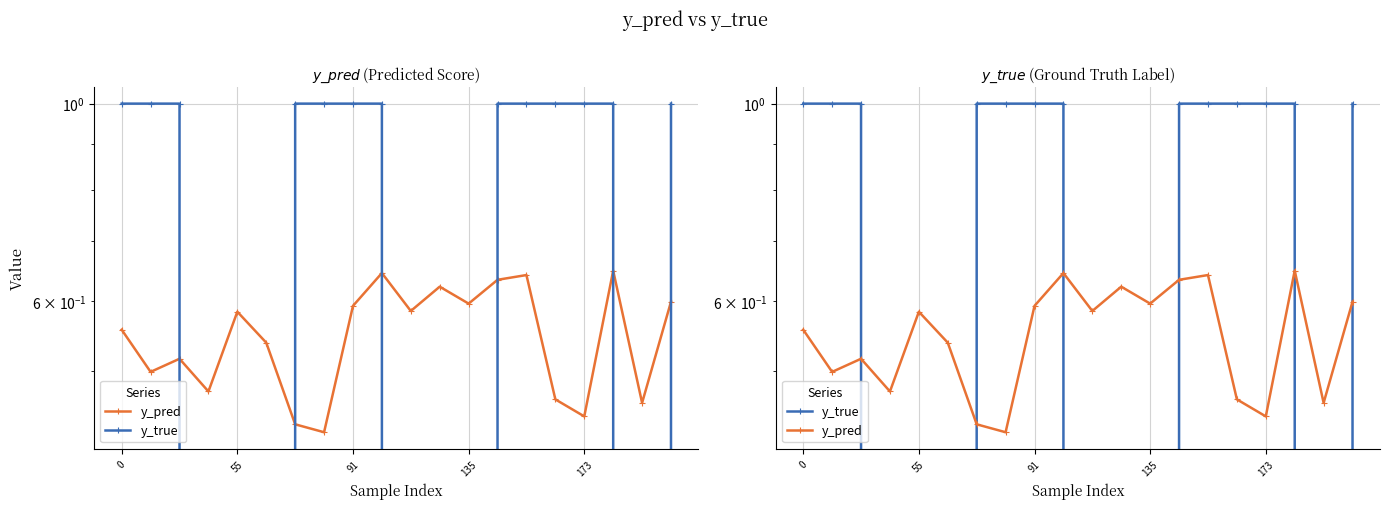

Which series has the largest total across all categories?

y_true